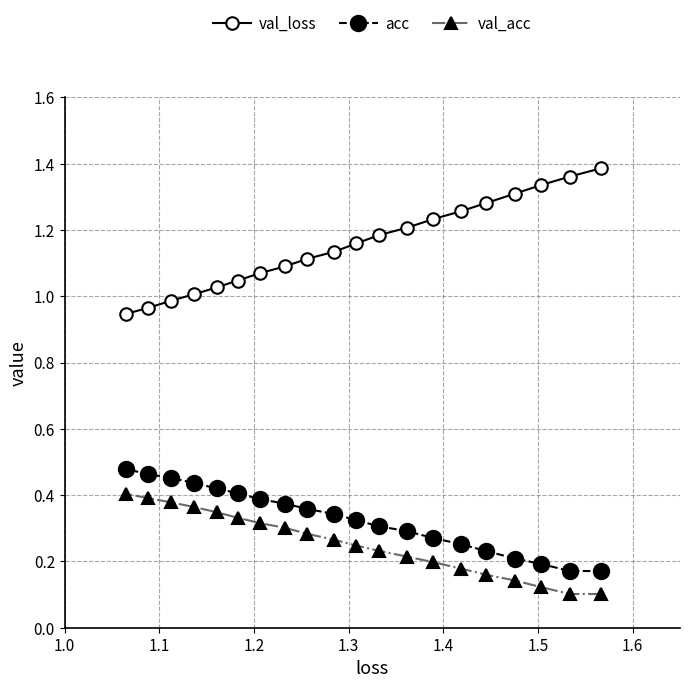

True or false: val_loss and acc cross at least once.

False